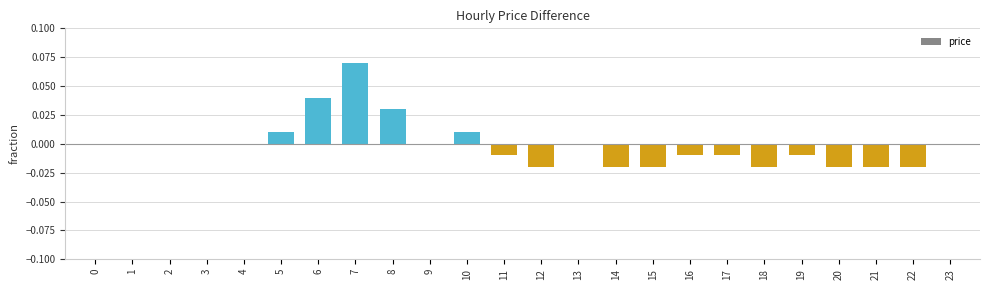

At which category does the chart reach its peak across all series?

7